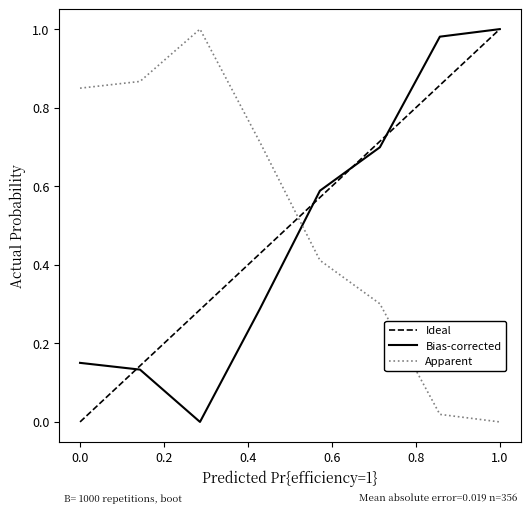

Is it true that Bias-corrected equals 0.1 at 0.0?

False